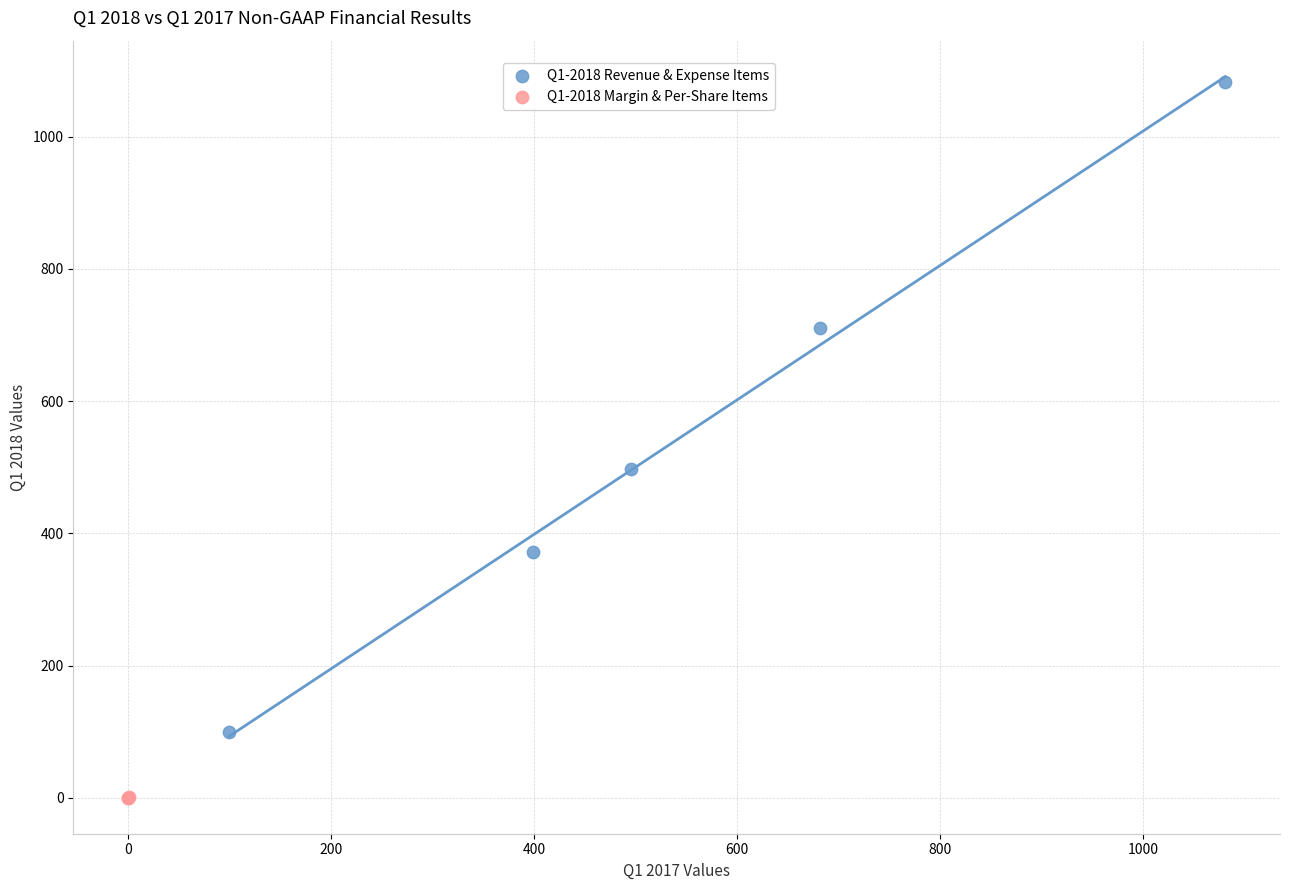

Which series reaches the minimum Y coordinate?

Q1-2018 Margin & Per-Share Items